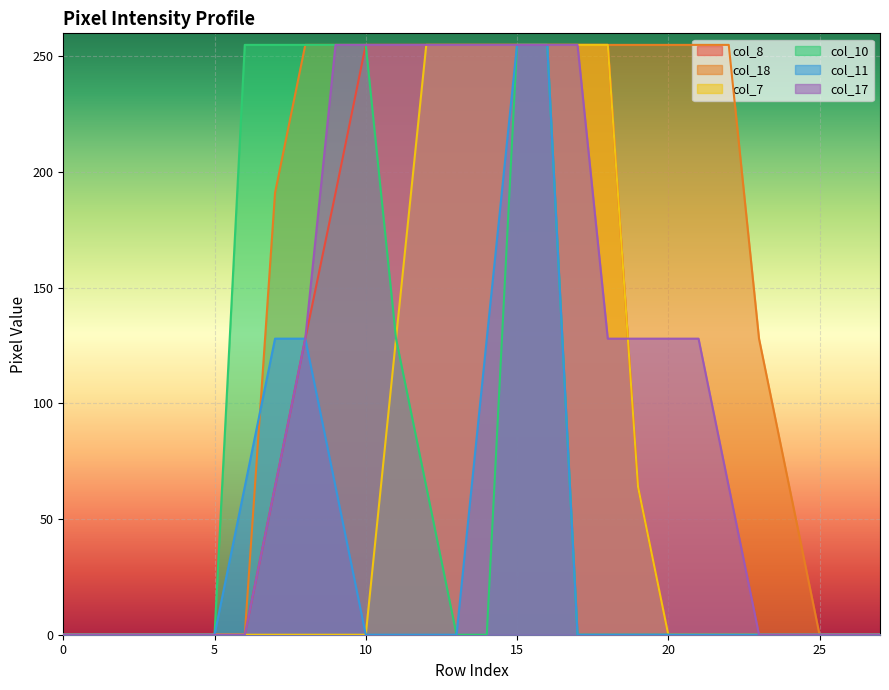

What is the difference between the maximum and minimum values in the col_18 series?

255